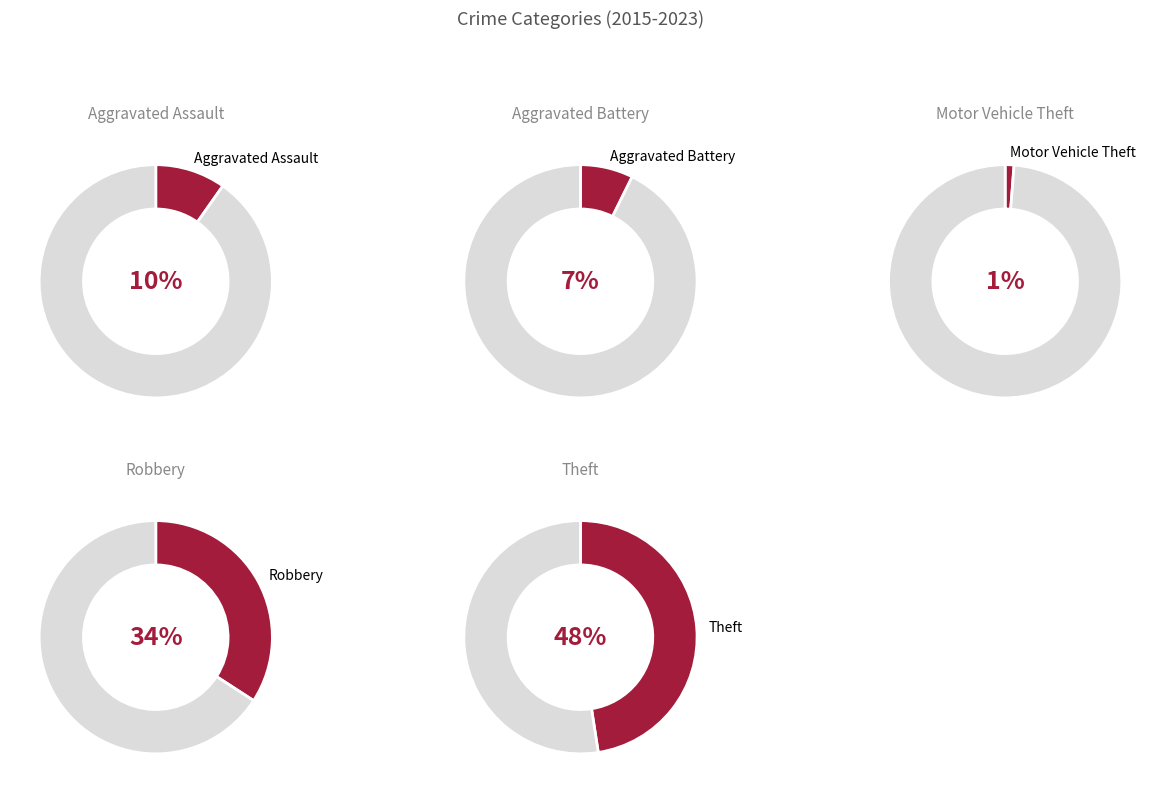

Is it true that Aggravated Assault is 1% of the pie?

False